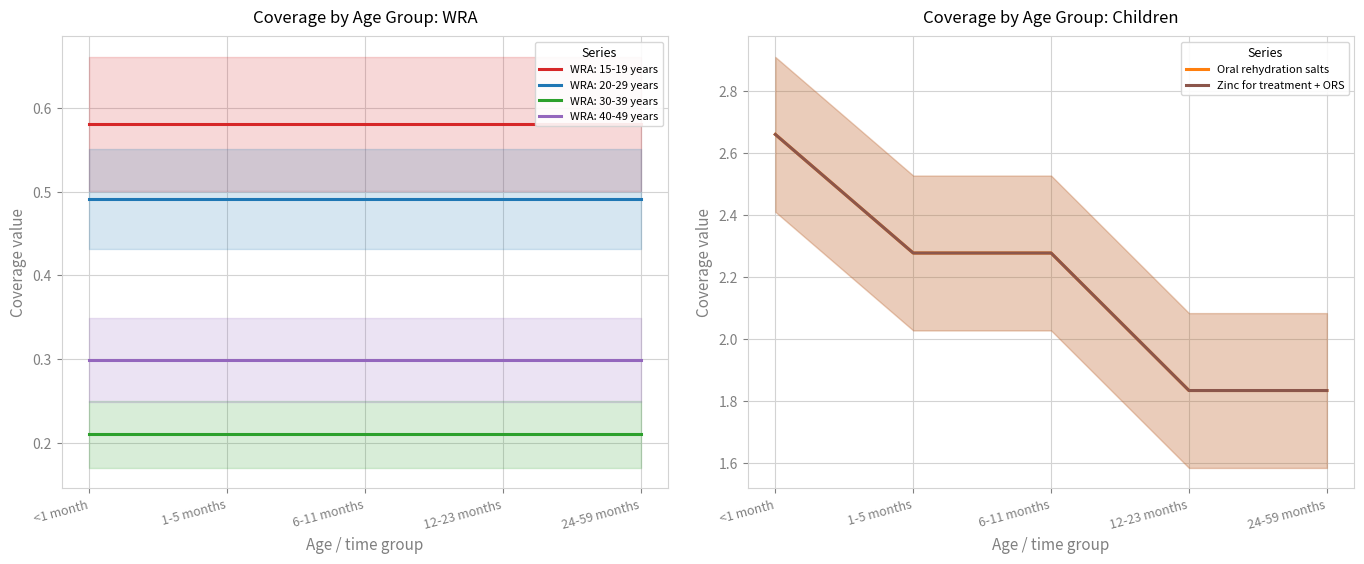

The Oral rehydration salts series shows 2.3 at 6-11 months. True or false?

True